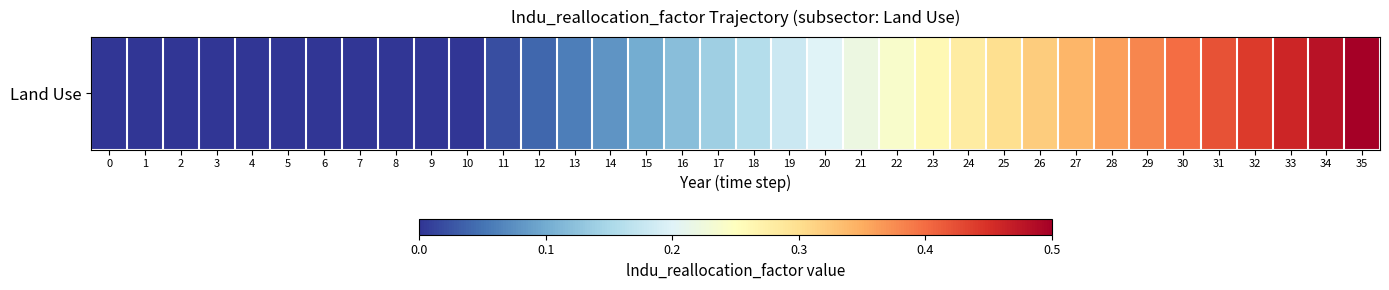

List the labels in order of value, smallest first.

0, 1, 2, 3, 4, 5, 6, 7, 8, 9, 10, 11, 12, 13, 14, 15, 16, 17, 18, 19, 20, 21, 22, 23, 24, 25, 26, 27, 28, 29, 30, 31, 32, 33, 34, 35